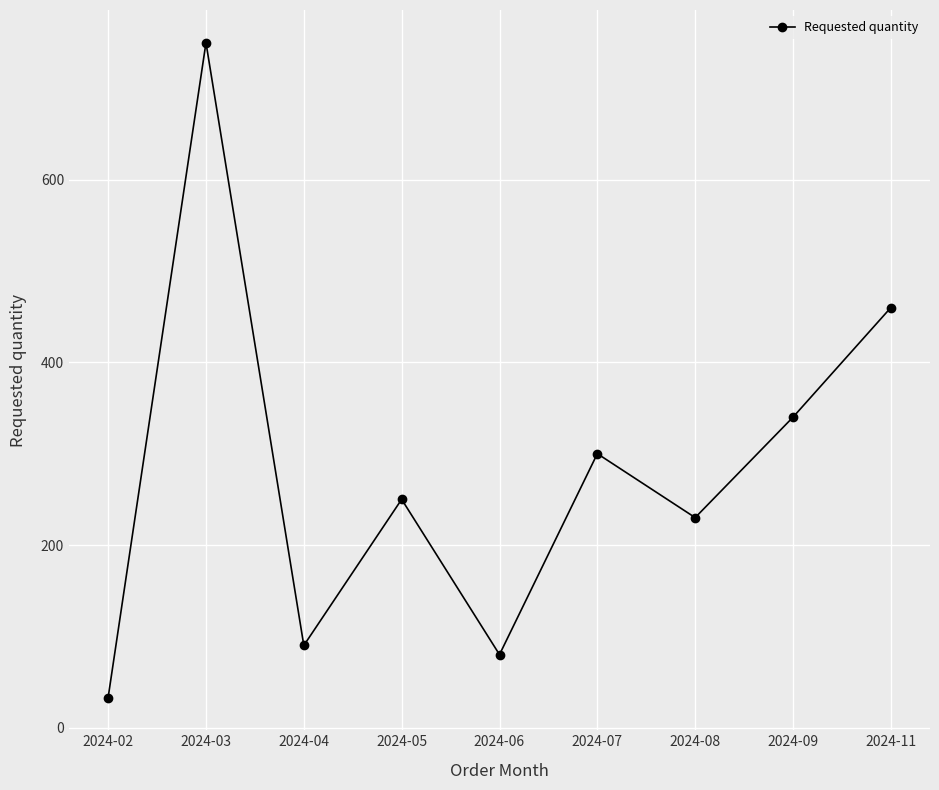

Which has a higher value, 2024-06 or 2024-03?

2024-03